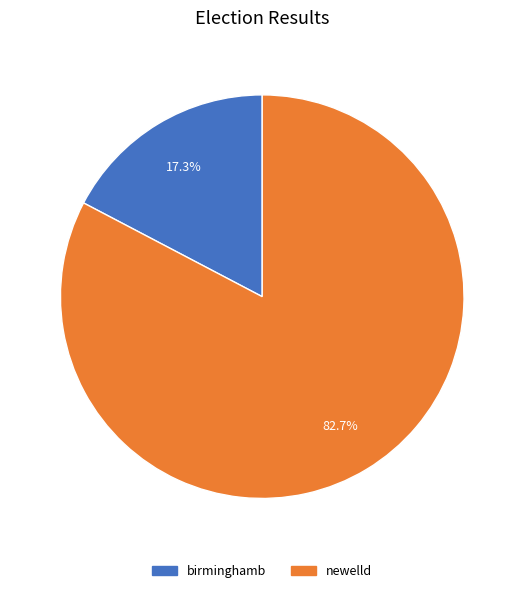

To the nearest percent, what percentage of the pie is birminghamb?

17%